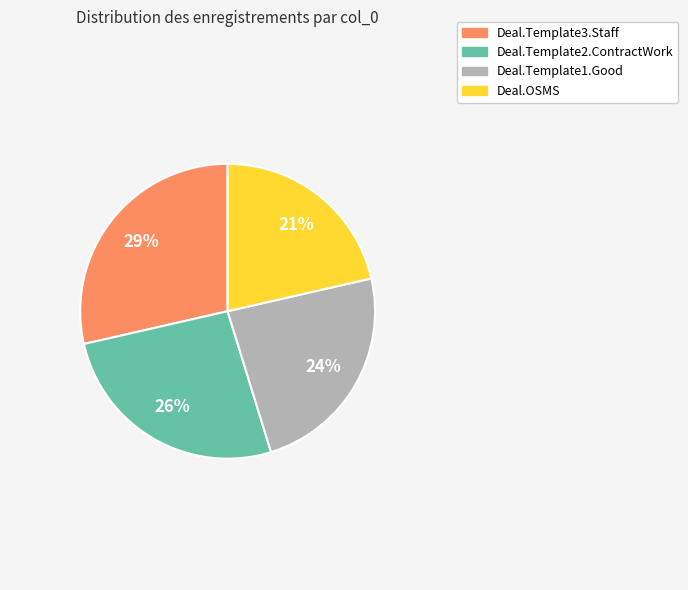

Rank the categories by value from highest to lowest.

Deal.Template3.Staff, Deal.Template2.ContractWork, Deal.Template1.Good, Deal.OSMS